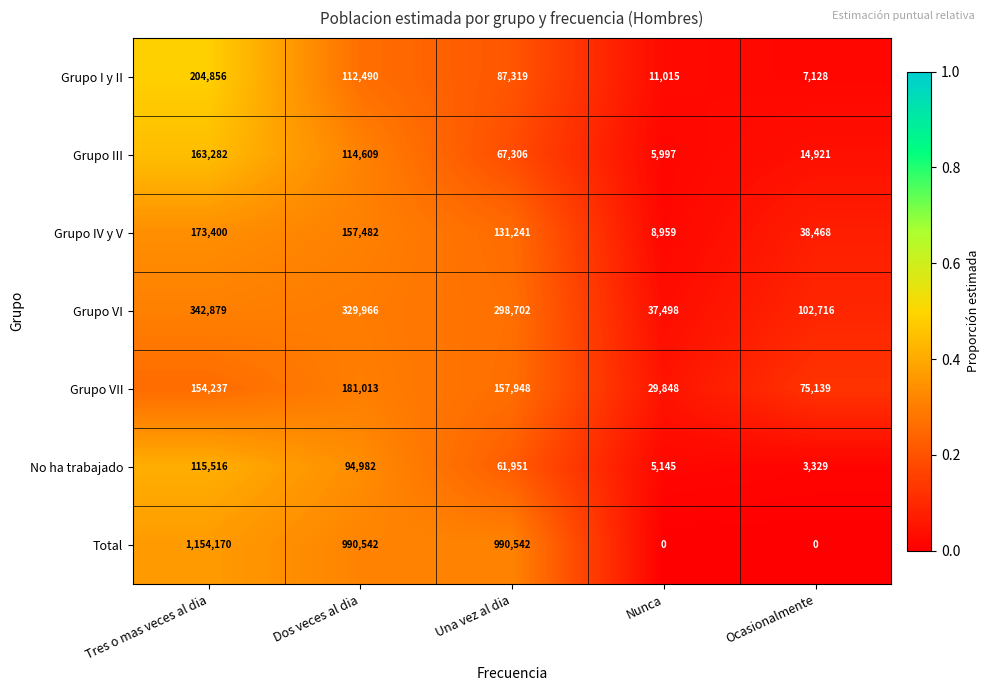

What is the difference between the Grupo VII values at Tres o mas veces al dia and Dos veces al dia?

26776